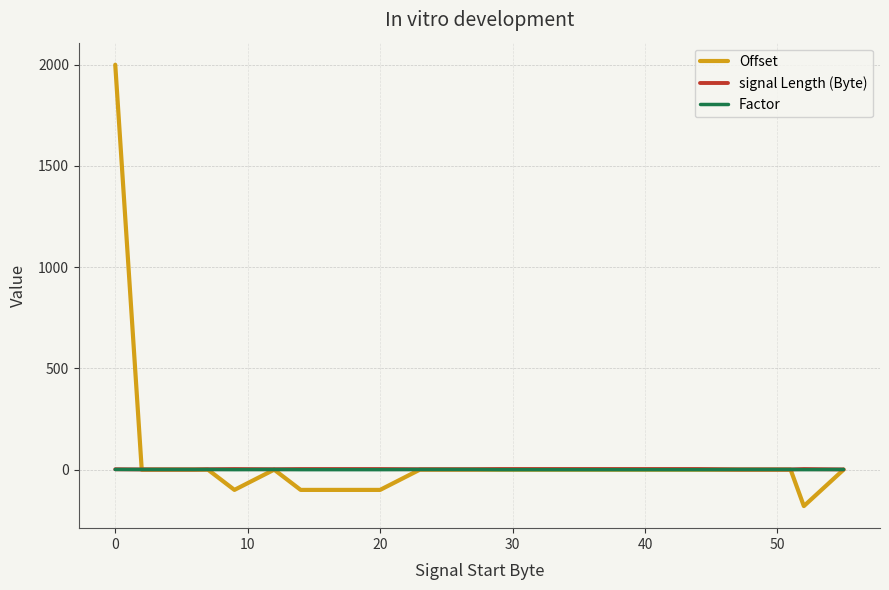

What is the minimum value for Offset?

-180.0